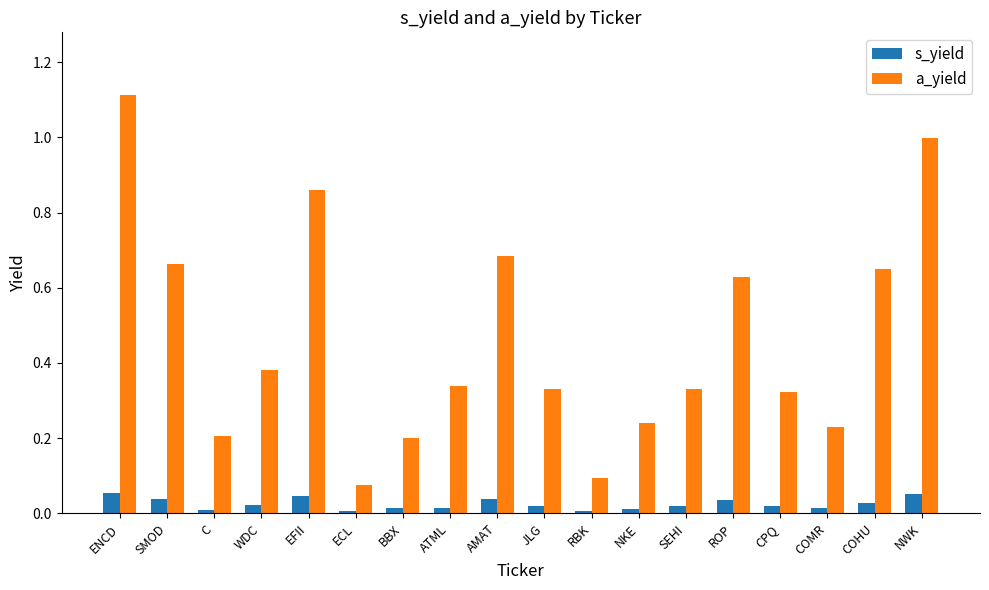

Between ENCD and ECL, which series saw the biggest shift?

a_yield